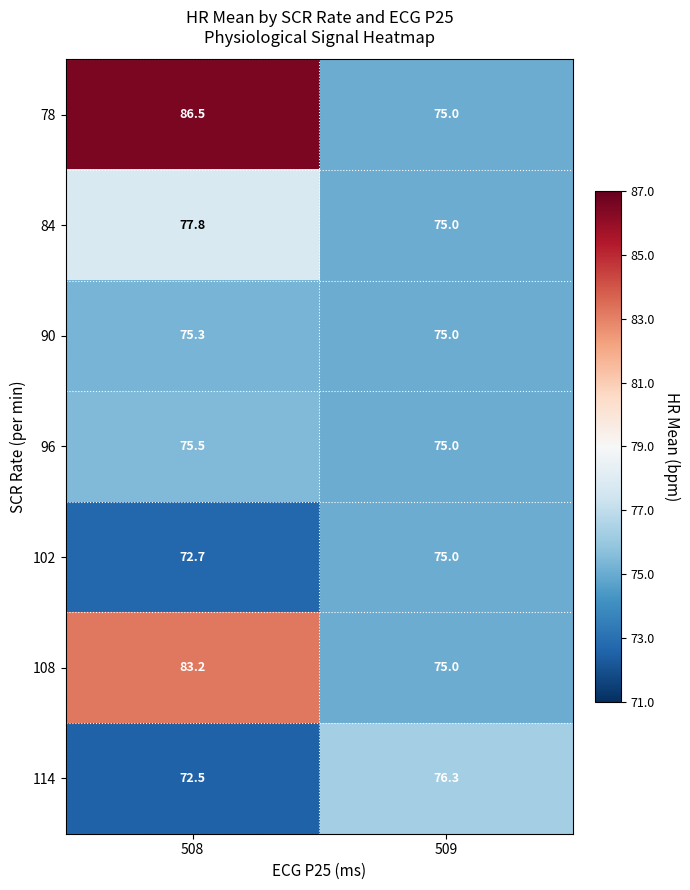

What is the total value across all series at 508?

543.5